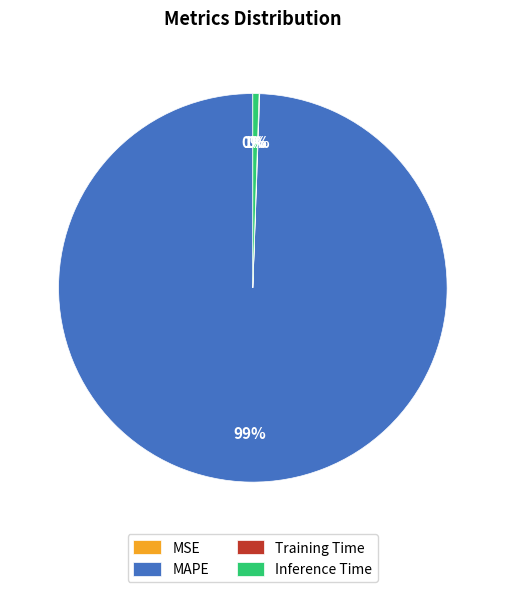

To the nearest percent, what is the combined percentage of Inference Time and MAPE?

100%